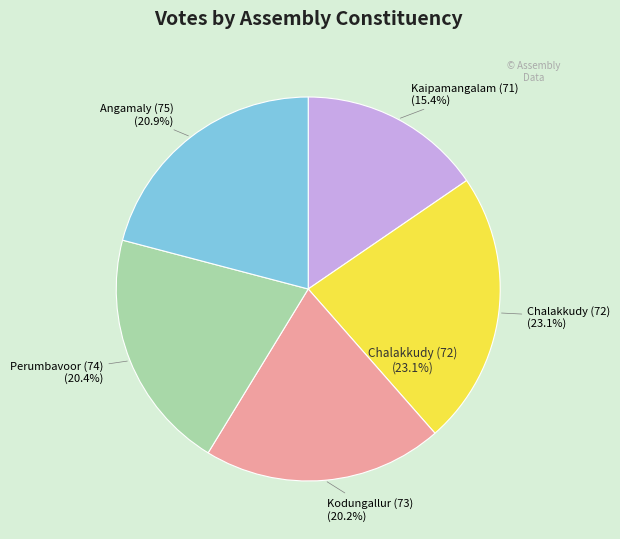

Is Chalakkudy (72) the majority of the pie?

No